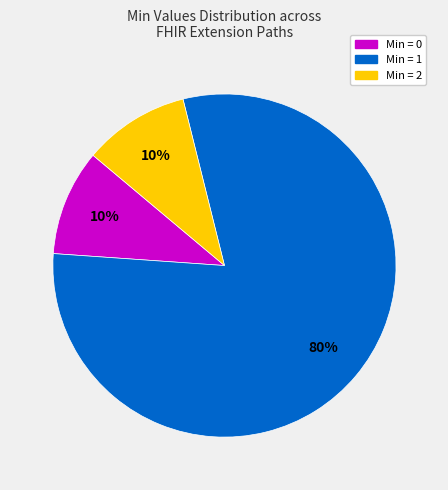

Does any single category account for the majority?

Yes